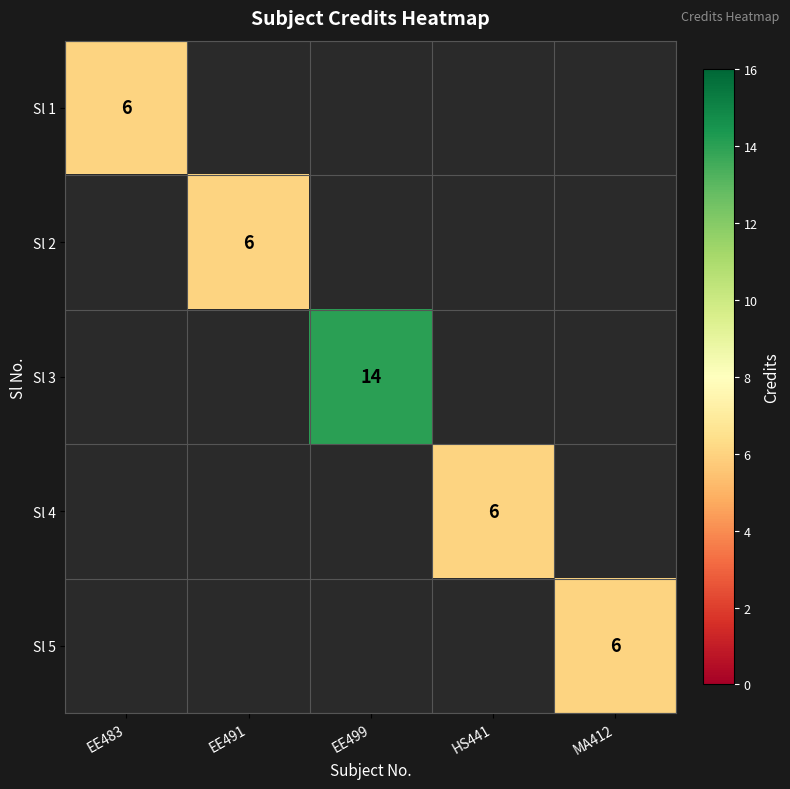

True or false: Sl 1 has a value of 6 at EE483.

True